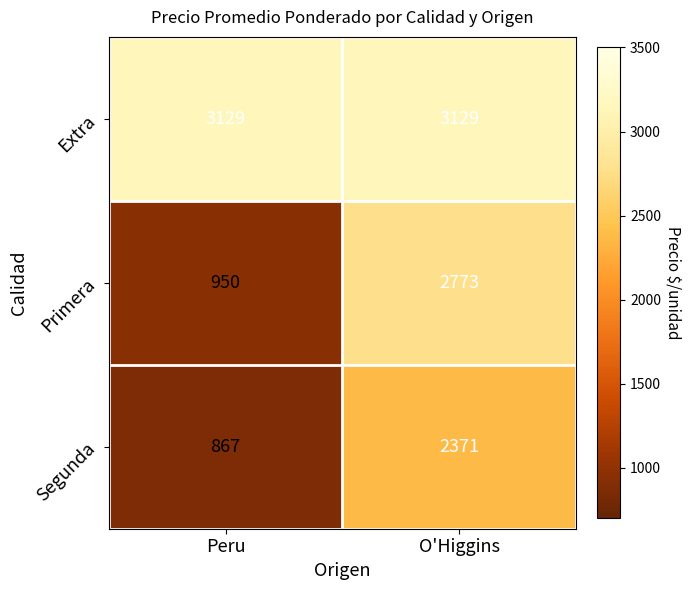

Reading left to right, extract all data points from this chart.

Extra: 3129	3129
Primera: 950	2773
Segunda: 867	2371